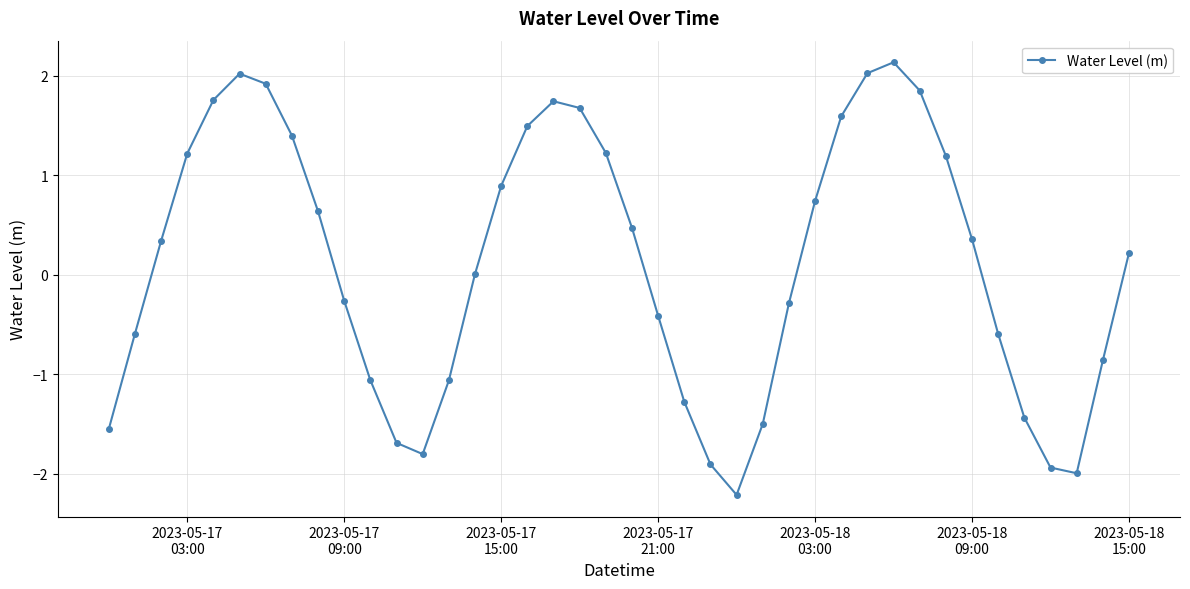

How many interior local valleys (lower than both neighbors) does the data have?

3